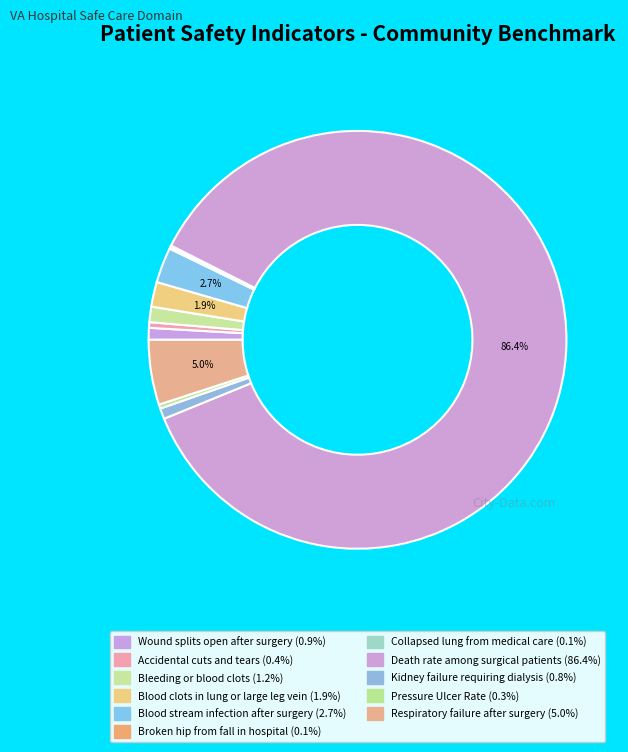

To the nearest percent, what portion does Blood clots in lung or large leg vein represent?

2%